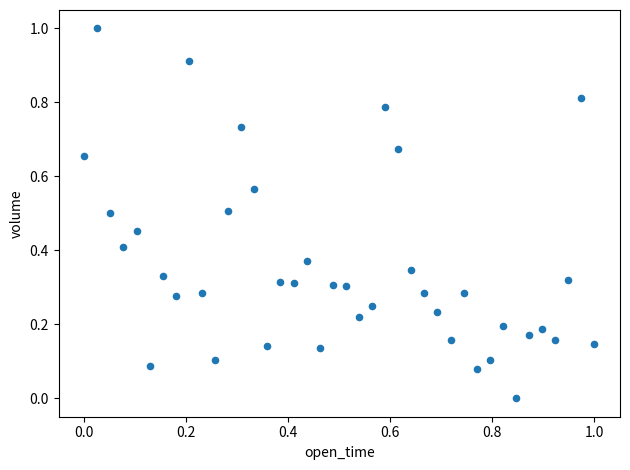

What is the range of X values (max minus min)?

1.0